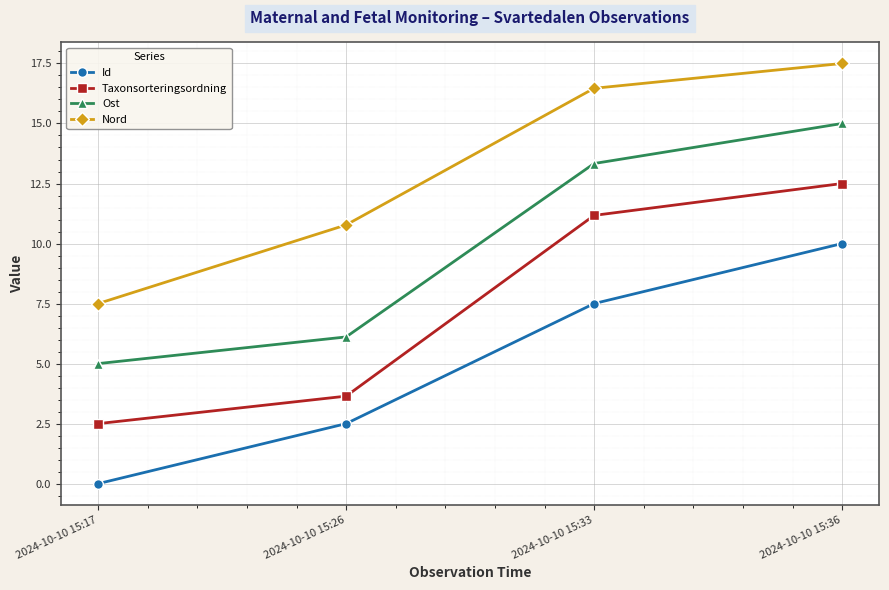

At which label is Nord closest to 12?

2024-10-10 15:26